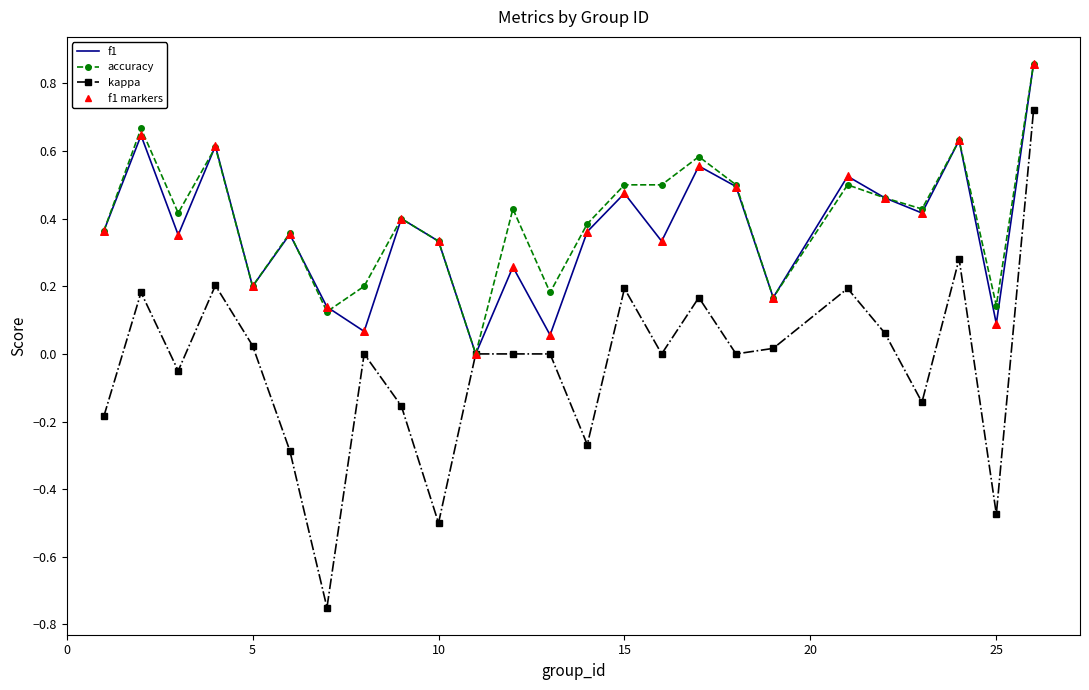

Which series has the largest range (max minus min)?

kappa